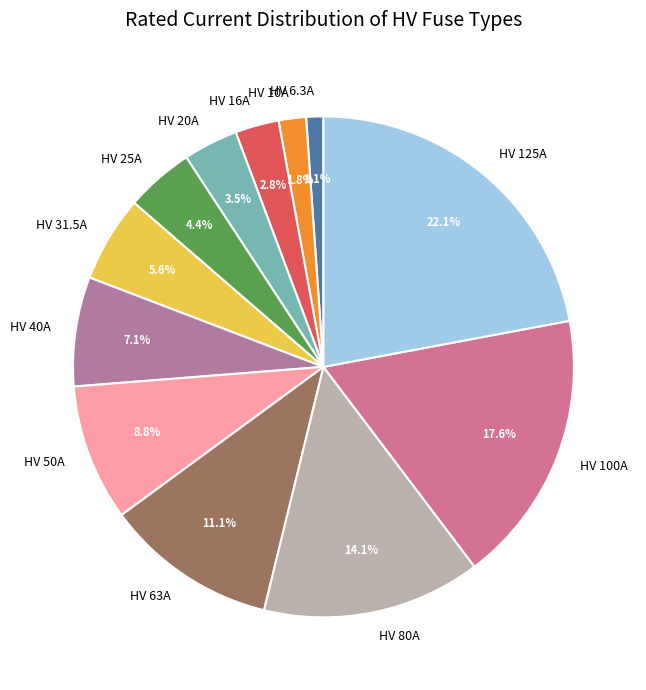

Which slice is the smallest?

HV 6.3A